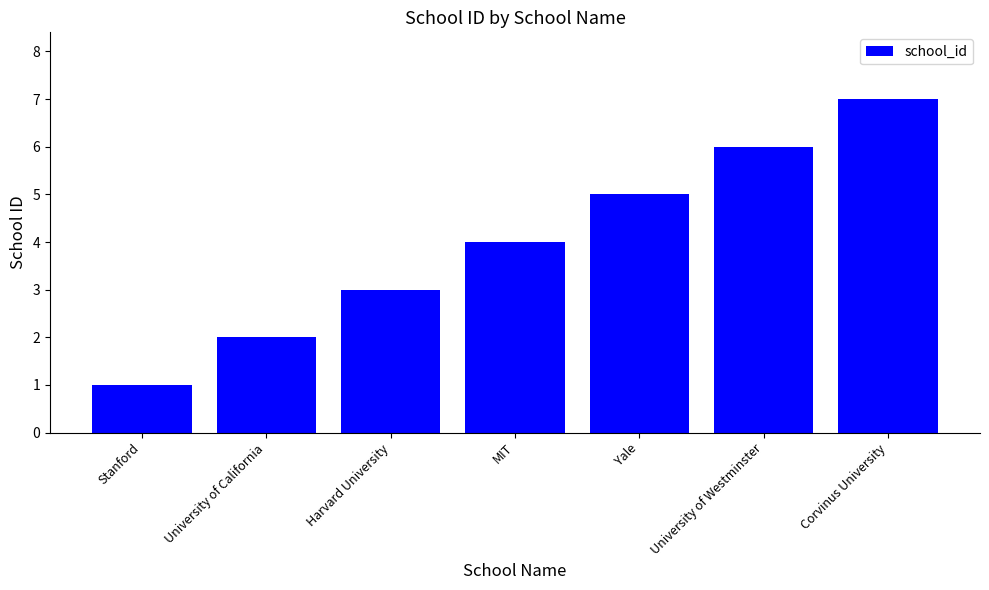

List the labels in order of value, smallest first.

Stanford, University of California, Harvard University, MIT, Yale, University of Westminster, Corvinus University